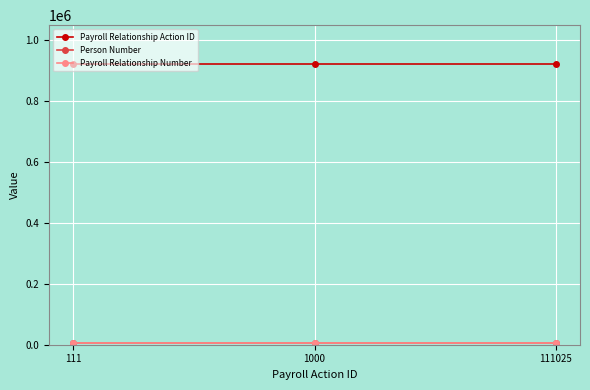

Rank the series by their maximum value, from lowest to highest.

Person Number, Payroll Relationship Number, Payroll Relationship Action ID